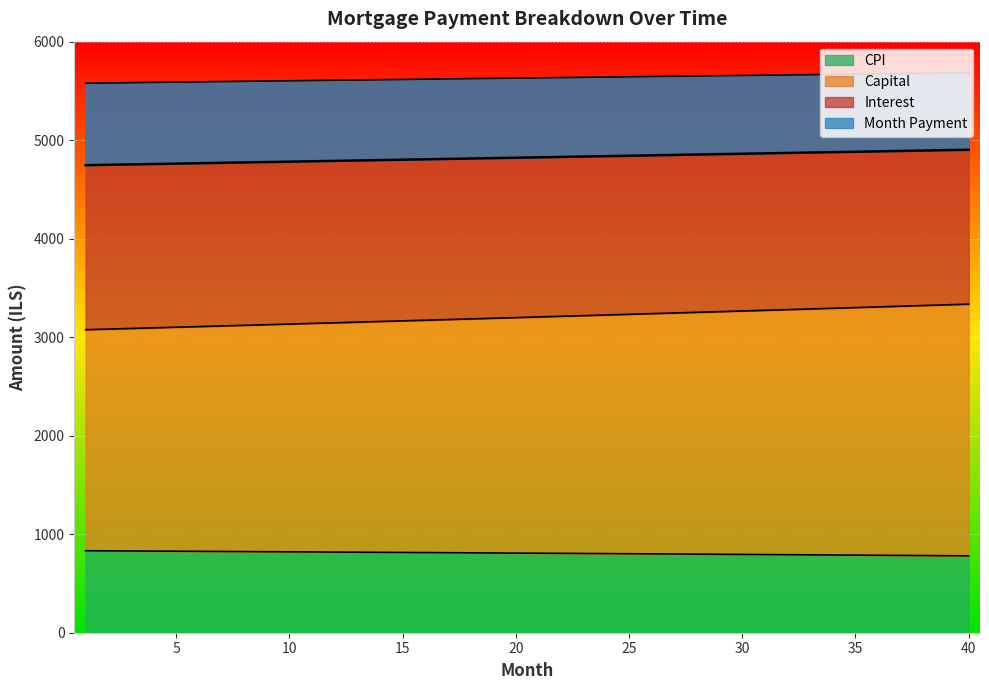

True or false: interest and cpi cross at least once.

False